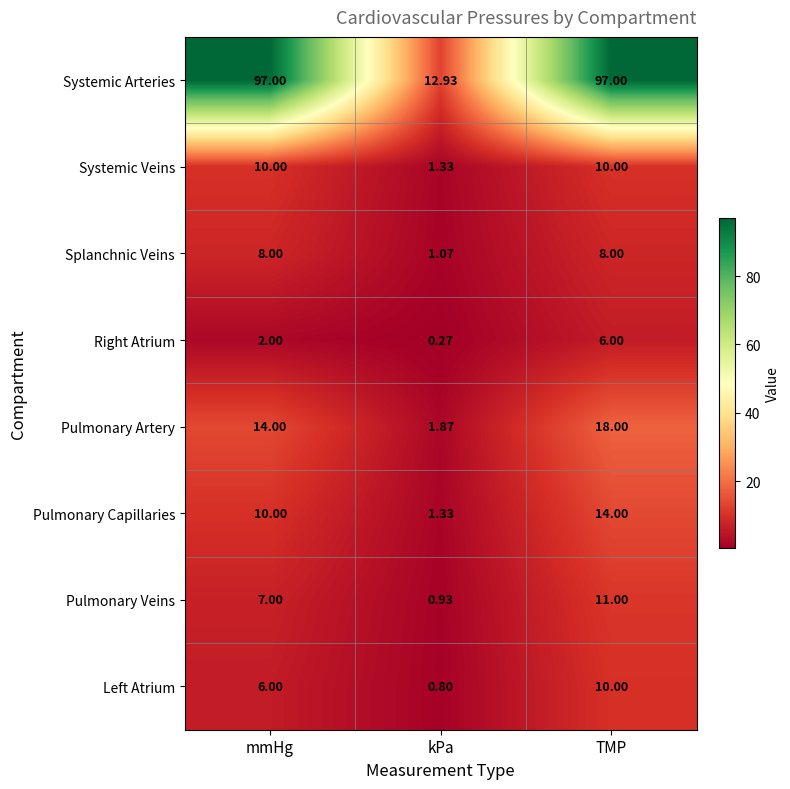

List the labels in order of Pulmonary Artery value, smallest first.

kPa, mmHg, TMP